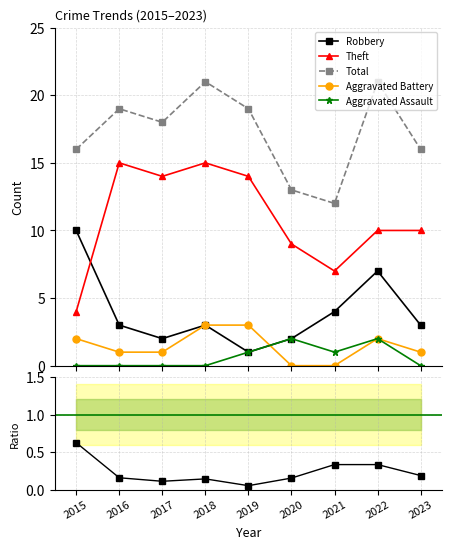

What is the average value of the Robbery/Total series?

0.2